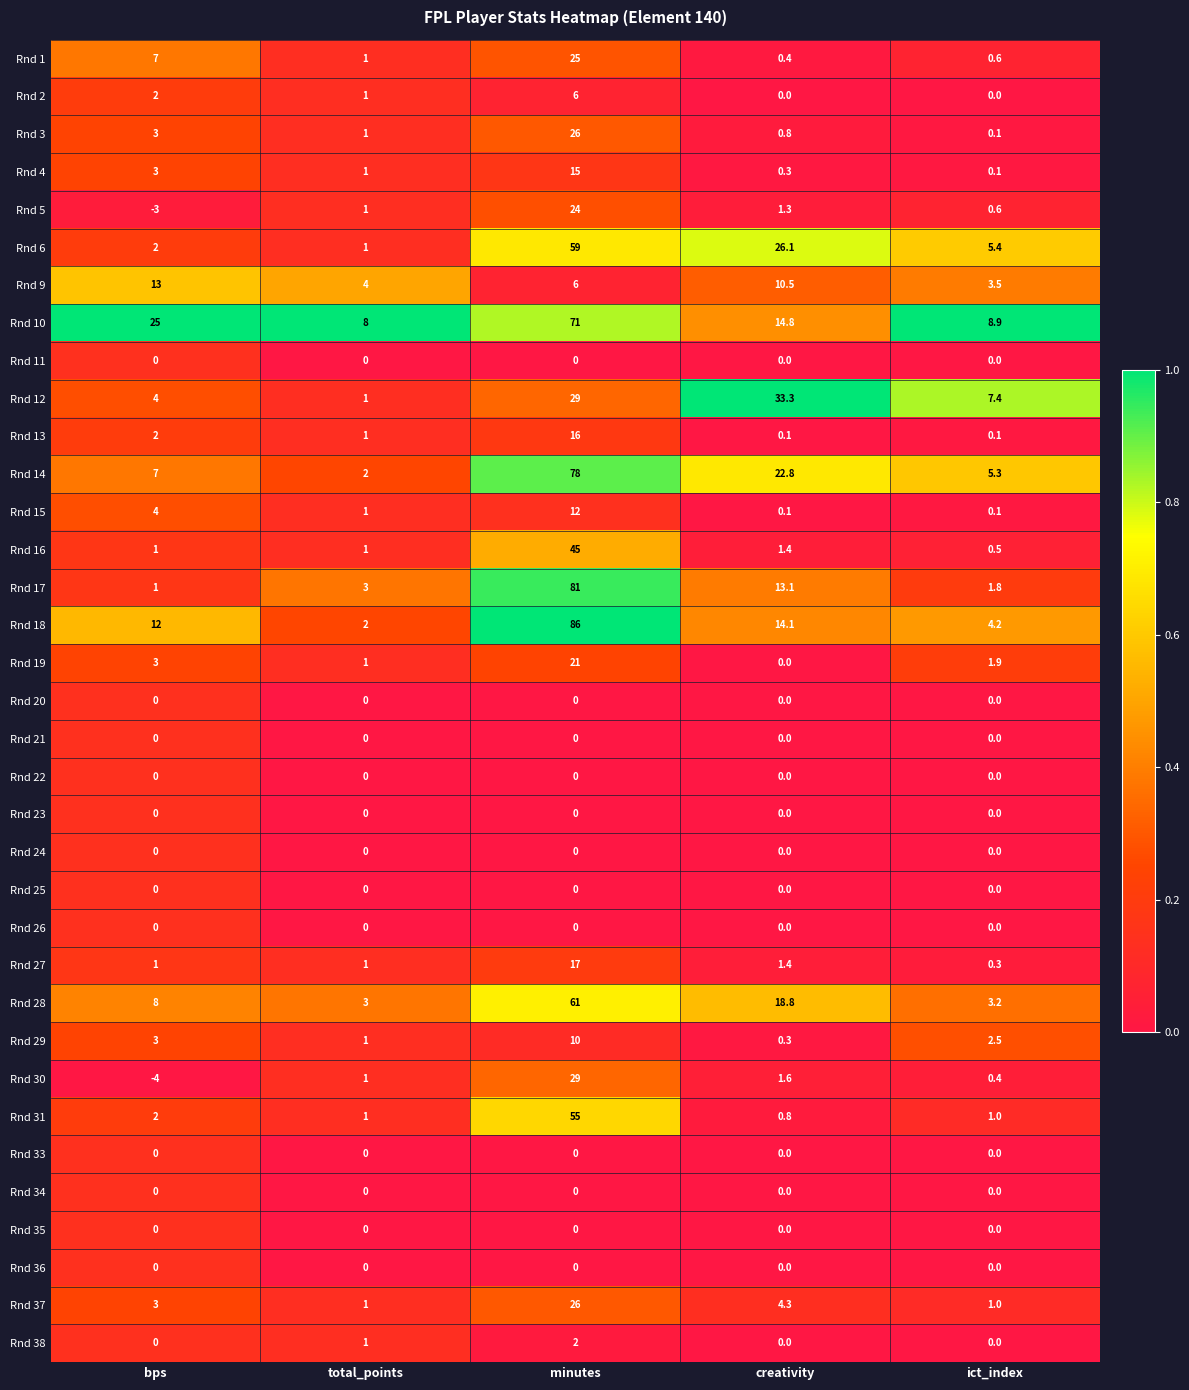

At which category is the sum across all series the highest?

minutes